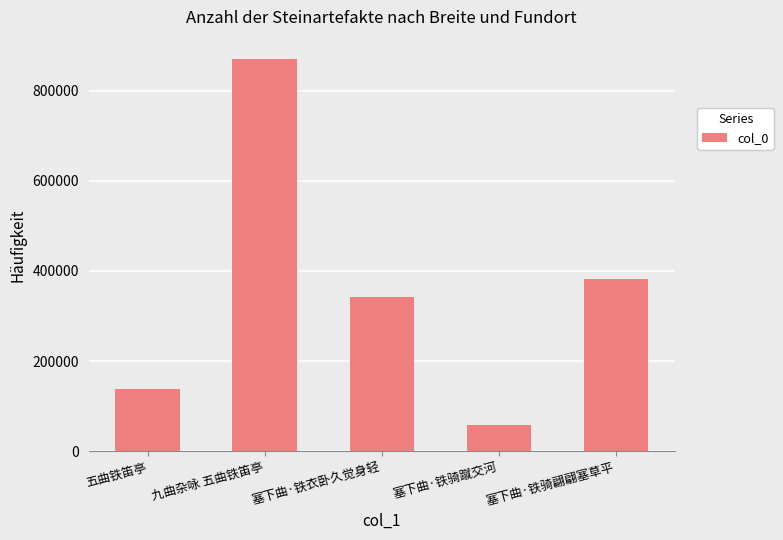

List the labels in order of value, largest first.

九曲杂咏 五曲铁笛亭, 塞下曲·铁骑翩翩塞草平, 塞下曲·铁衣卧久觉身轻, 五曲铁笛亭, 塞下曲·铁骑蹴交河